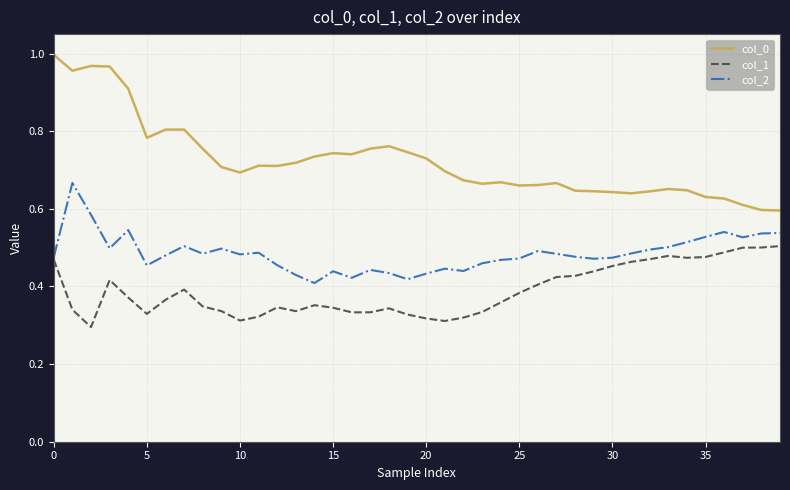

True or false: col_1 and col_0 intersect in this chart.

False